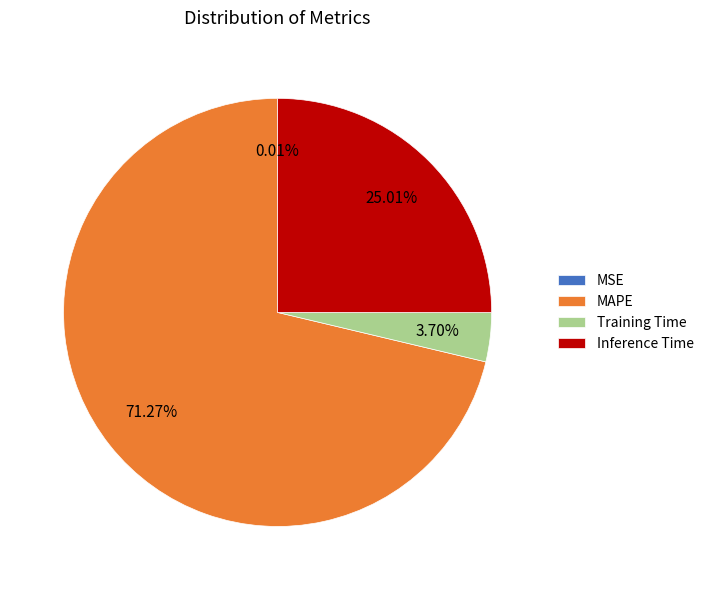

Between Inference Time and Training Time, which is larger?

Inference Time